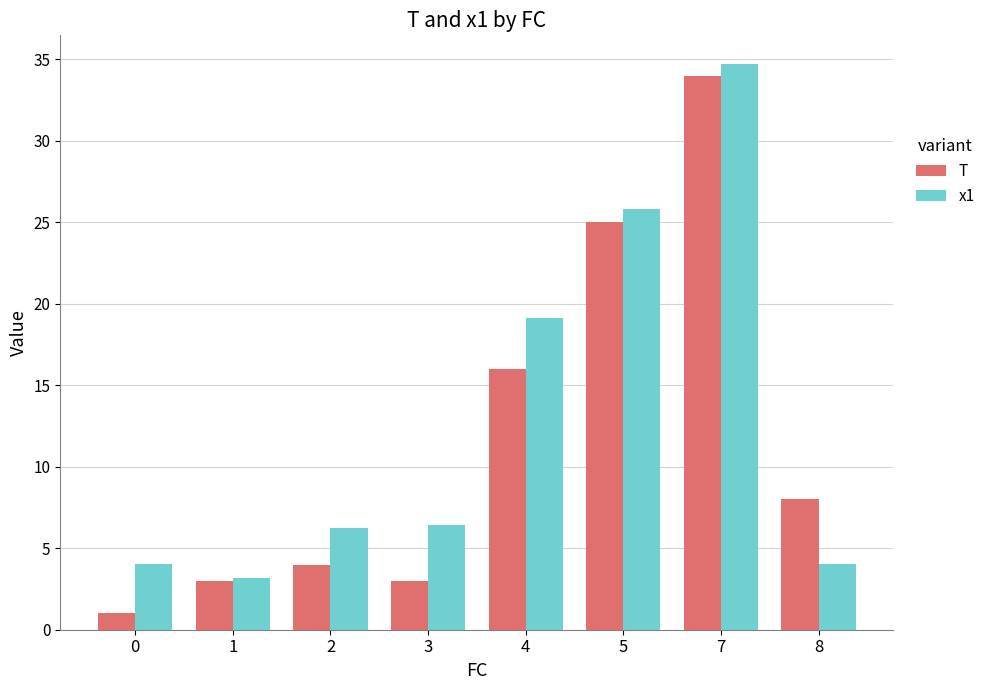

What is the difference between the maximum and second lowest values in the x1 series?

30.7